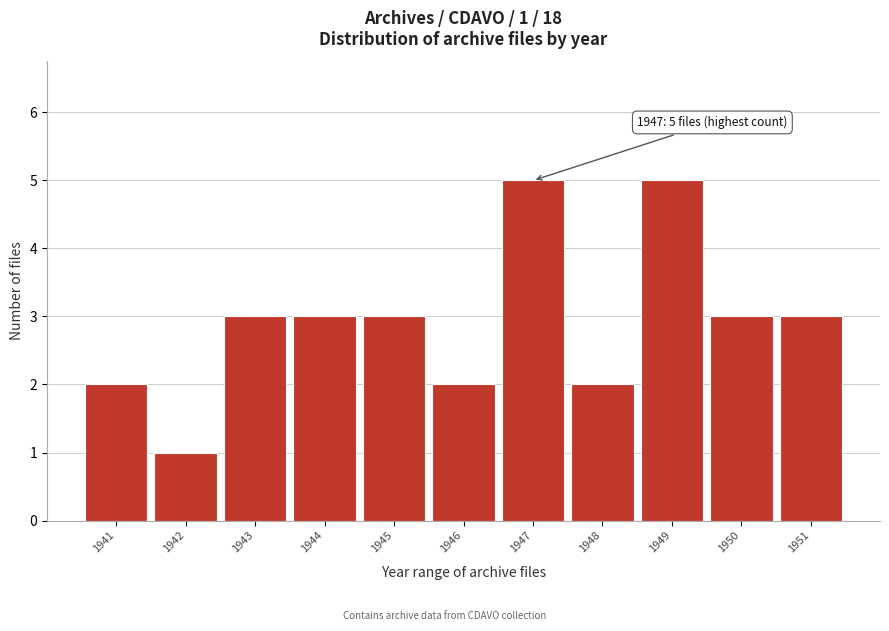

Reading left to right, transcribe all the data shown in this chart.

2	1	3	3	3	2	5	2	5	3	3